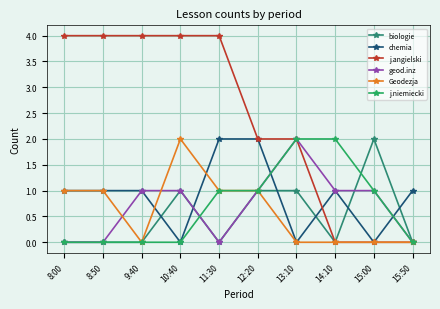

What is the difference between the second highest and minimum values in the j.angielski series?

4